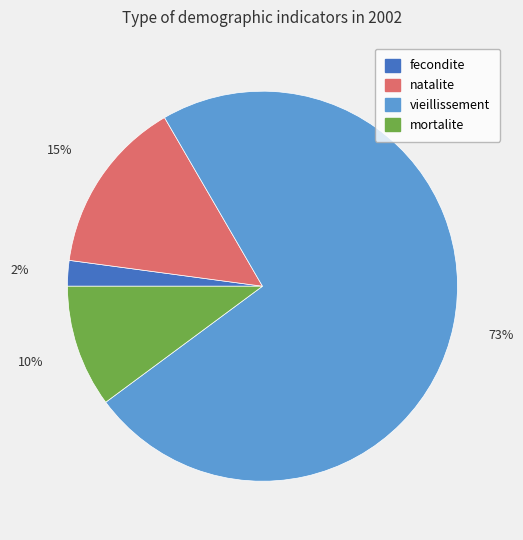

Count the number of slices in the pie.

4